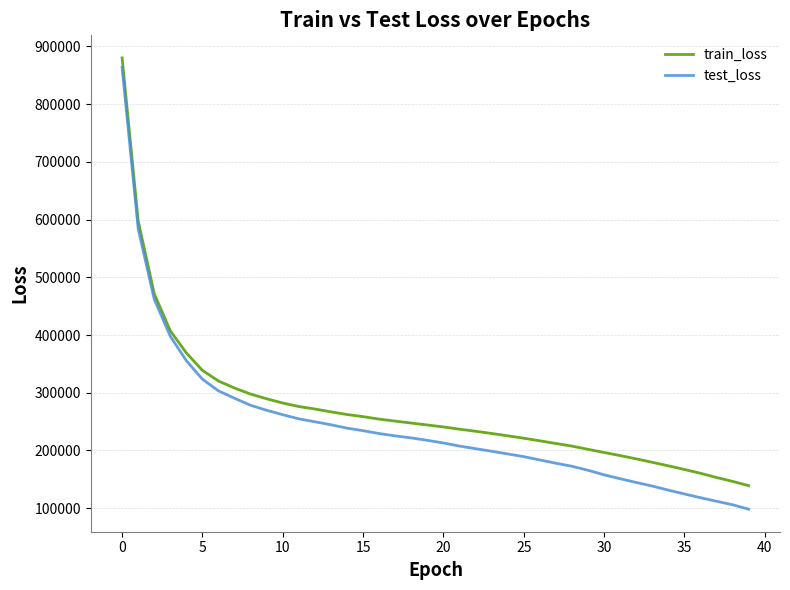

At how many categories does at least one series exceed 723284?

1